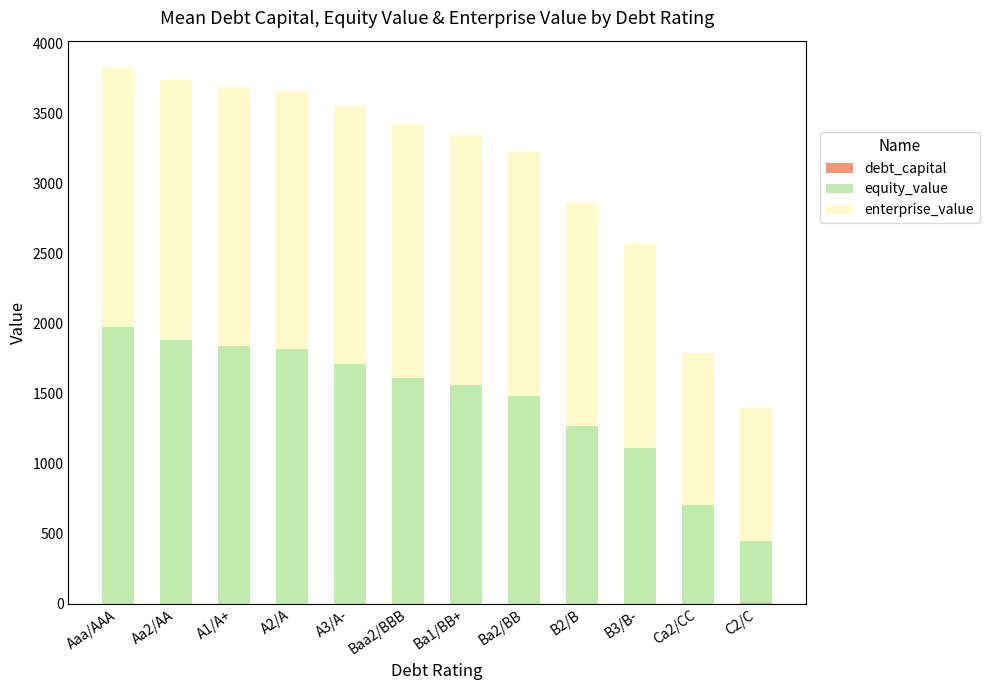

Does the chart contain stacked bars?

Yes